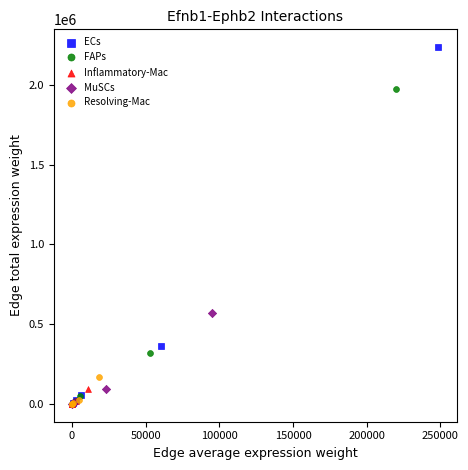

Which series reaches the maximum Y coordinate?

ECs